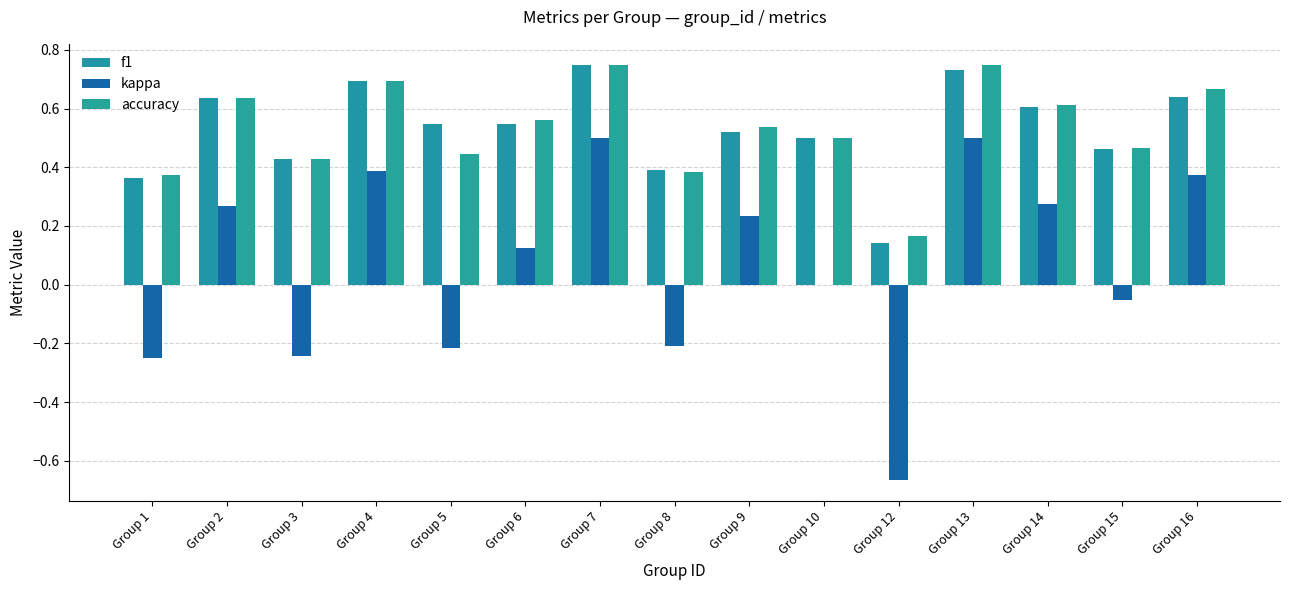

Which series has the largest total across all categories?

accuracy